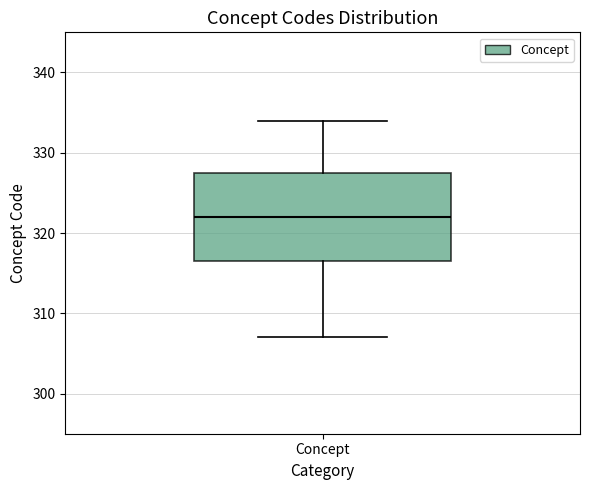

Transcribe this box plot: give where the median line is, the range the box spans, and where the two whiskers end, as read against the y-axis. The values are not printed on the chart, so give them approximately, as read against the axis.

median 322, box 317 to 328, whiskers 307 to 334